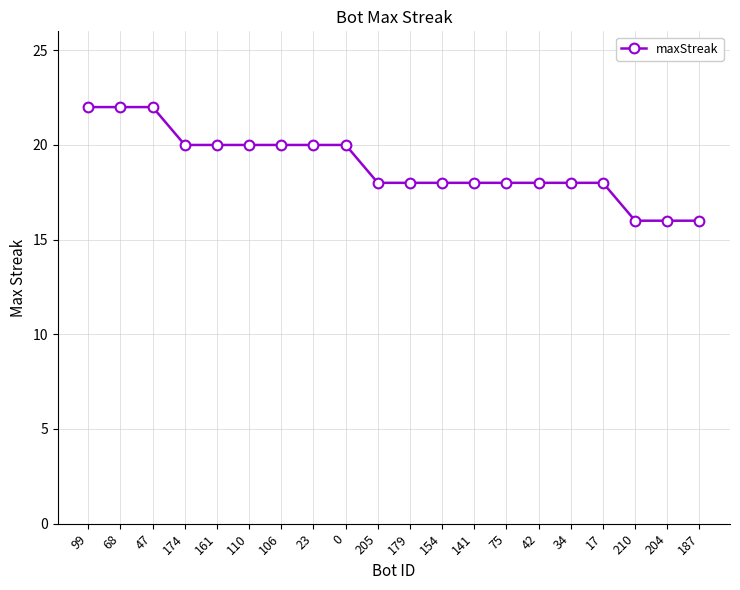

What is the approximate value at 154?

18